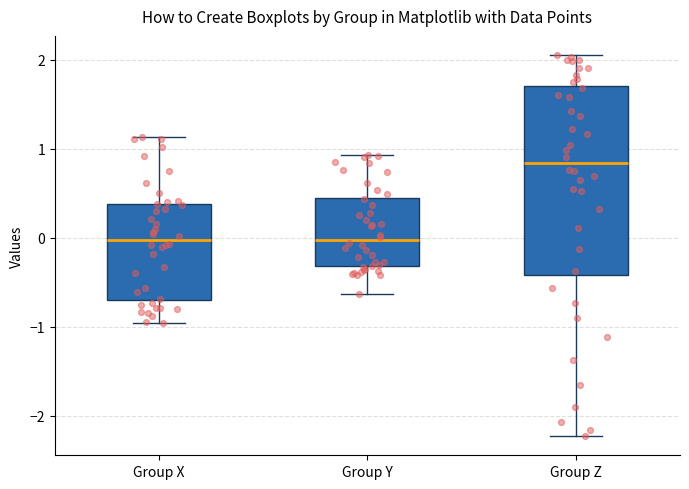

Reading left to right, read every box against the y-axis: the position of its median line, the range the box covers, and the ends of its whiskers. The values are not printed on the chart, so give them approximately, as read against the axis.

Group X: median 0.0, box -0.7 to 0.4, whiskers -1.0 to 1.1
Group Y: median 0.0, box -0.3 to 0.4, whiskers -0.6 to 0.9
Group Z: median 0.8, box -0.4 to 1.7, whiskers -2.2 to 2.1